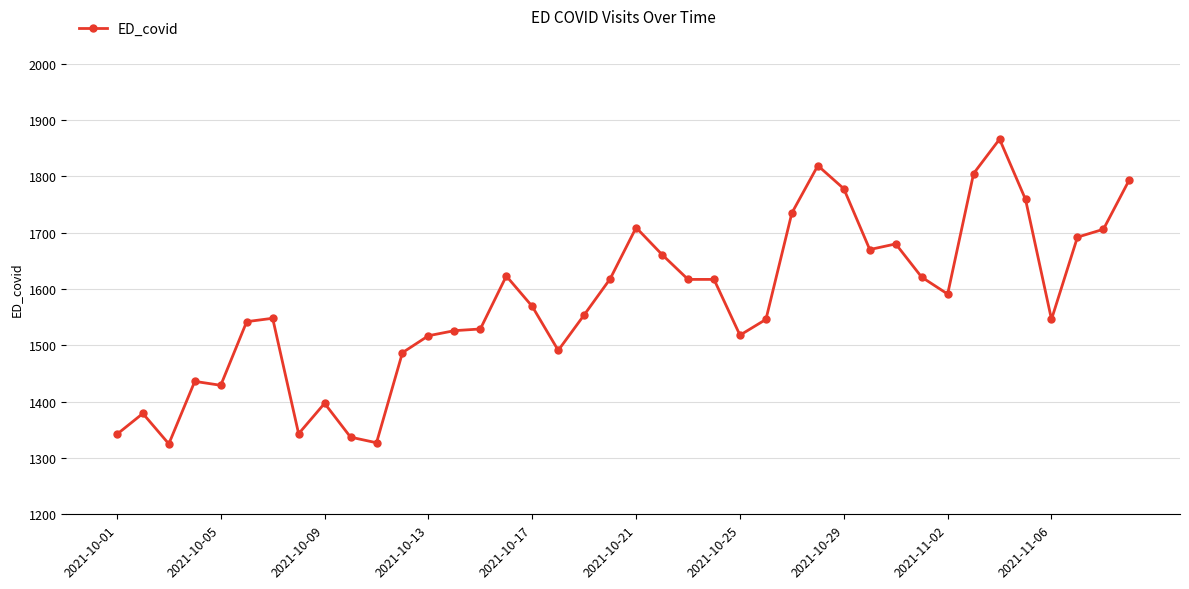

True or false: there are more than 1 points higher than both neighbors.

True